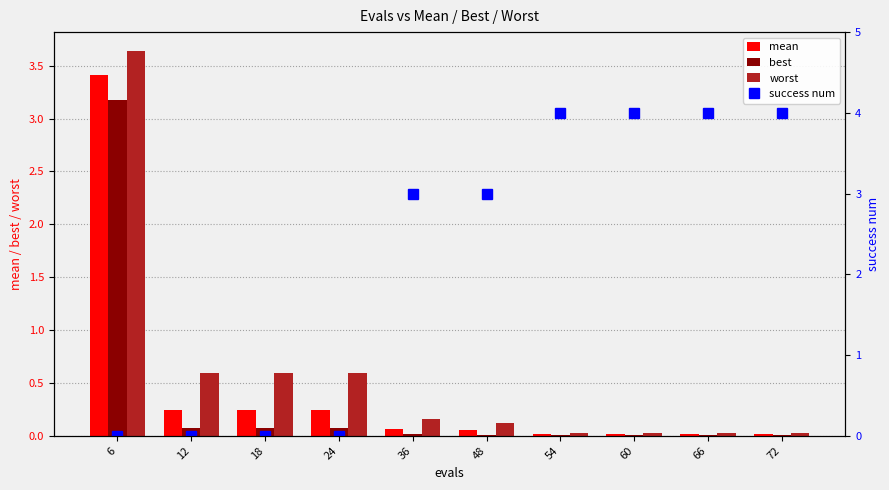

Reading right to left, transcribe all the data shown in this chart.

mean: 0.0	0.0	0.0	0.0	0.1	0.1	0.2	0.2	0.2	3.4
best: 0.0	0.0	0.0	0.0	0.0	0.0	0.1	0.1	0.1	3.2
worst: 0.0	0.0	0.0	0.0	0.1	0.2	0.6	0.6	0.6	3.6
success num: 4.0	4.0	4.0	4.0	3.0	3.0	0.0	0.0	0.0	0.0